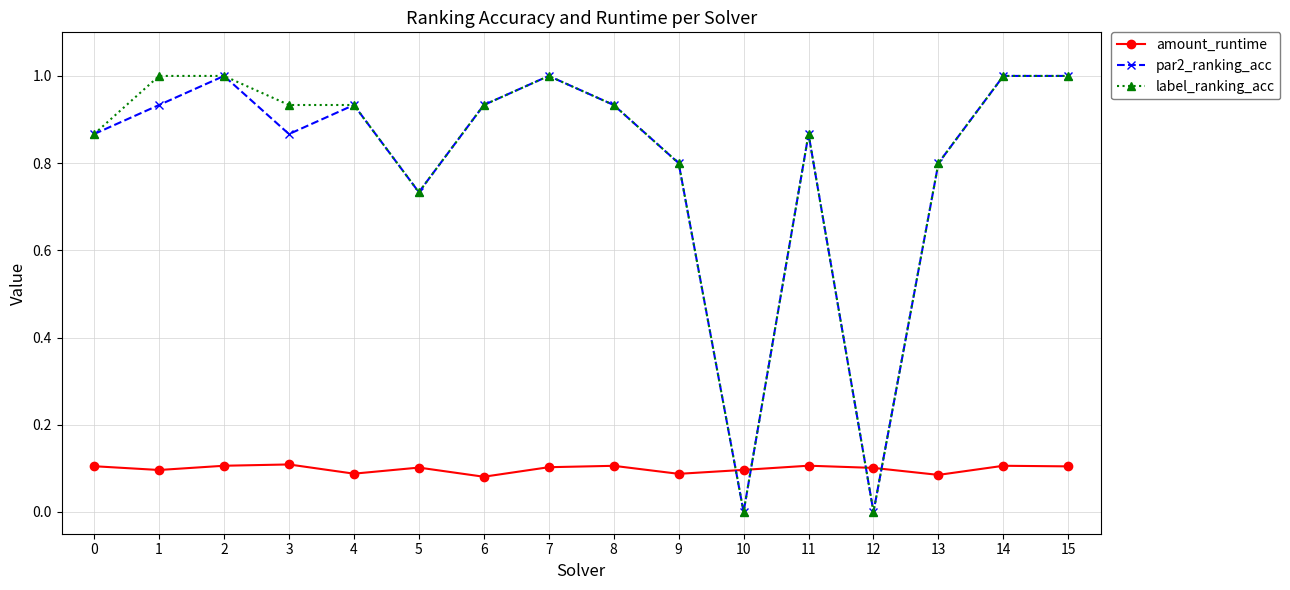

At 3, list the series in order from largest to smallest.

label_ranking_acc, par2_ranking_acc, amount_runtime